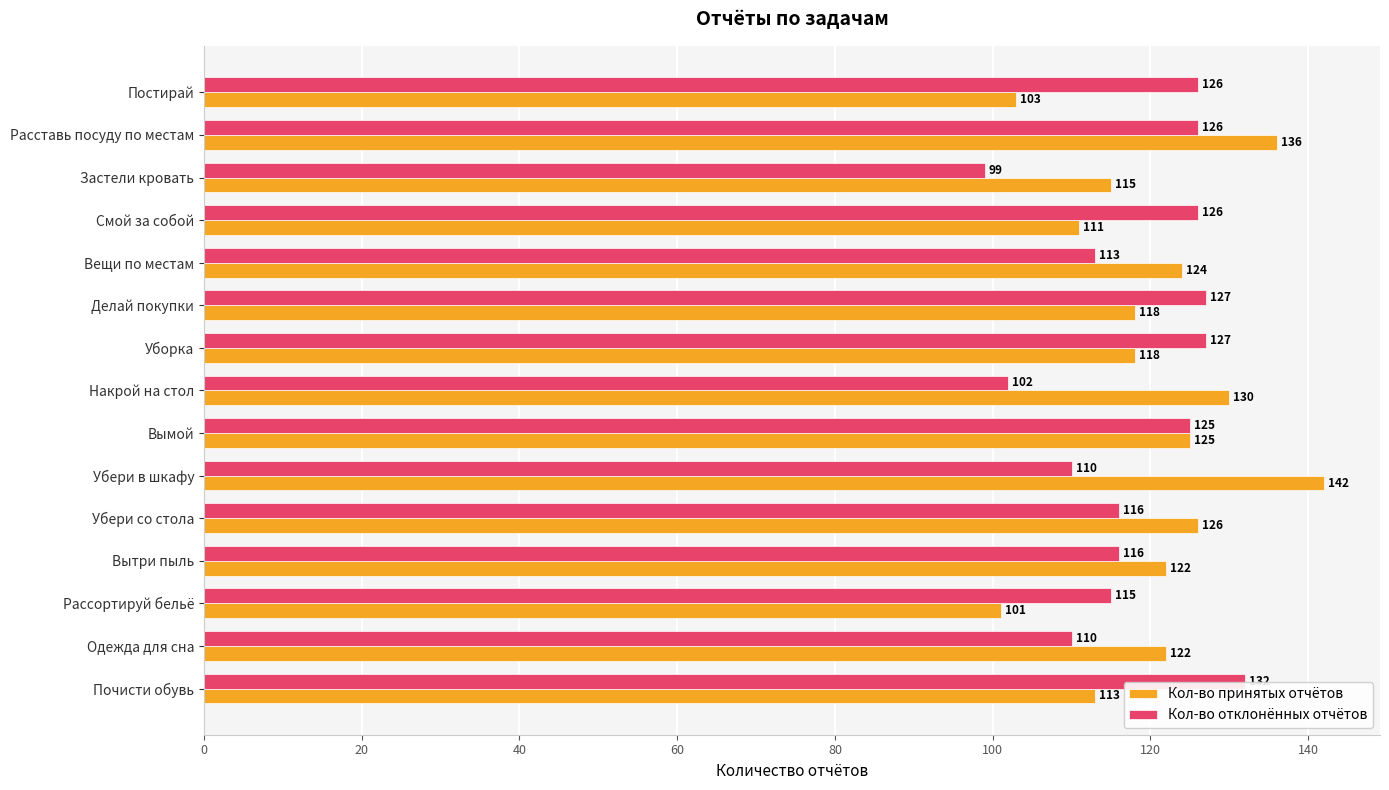

Is it true that Кол-во принятых отчётов equals 118 at Уборка?

True